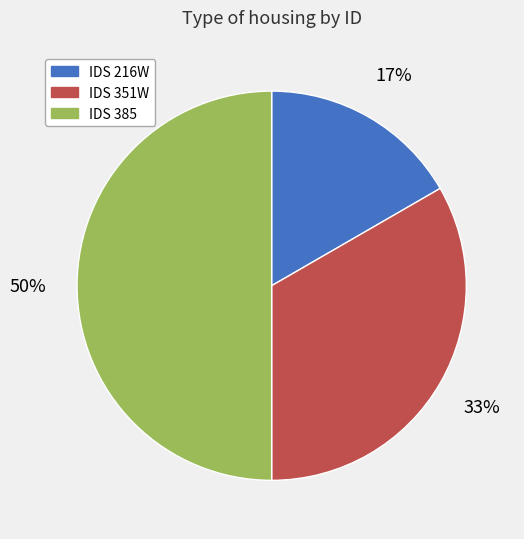

Which category has the biggest portion of the pie?

IDS 385